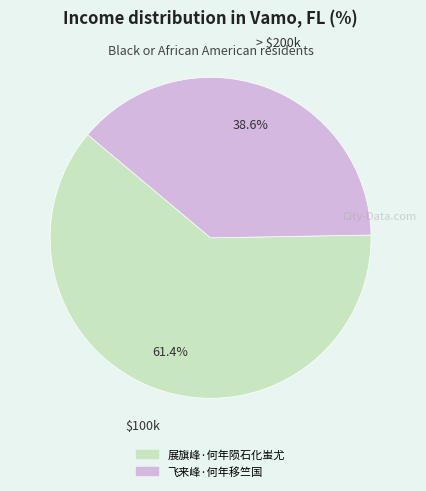

What portion of the pie excludes 展旗峰·何年陨石化蚩尤?

38.6%